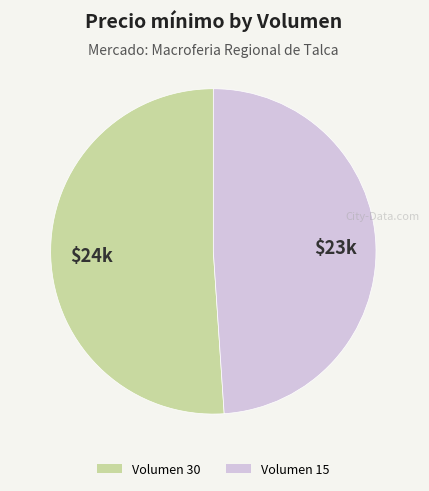

Is there a majority slice in this chart?

Yes